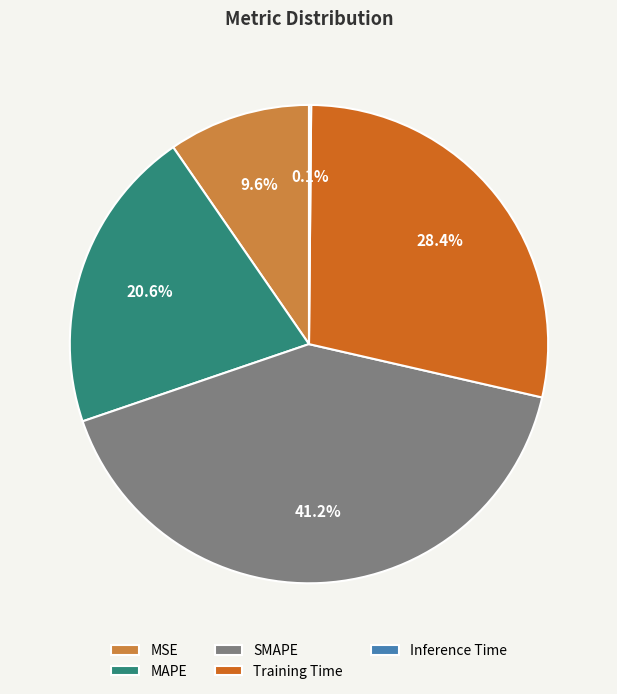

Combined, what portion of the pie is MAPE and MSE?

30.2%